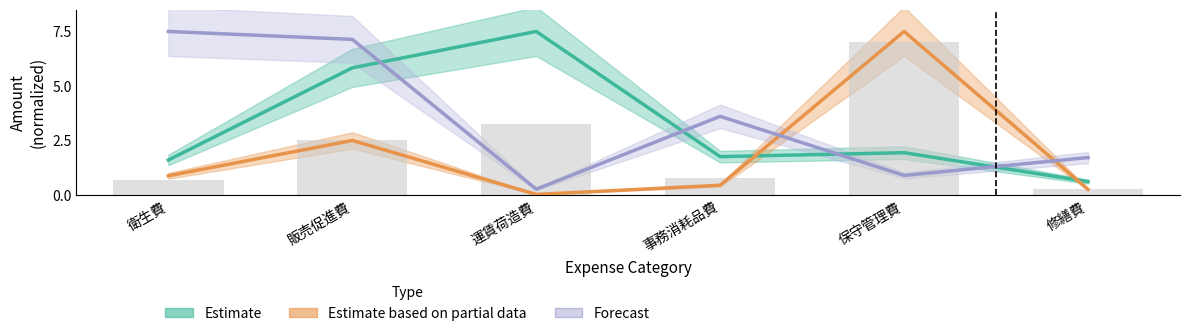

Read the Estimate based on partial data value at 修繕費.

0.3